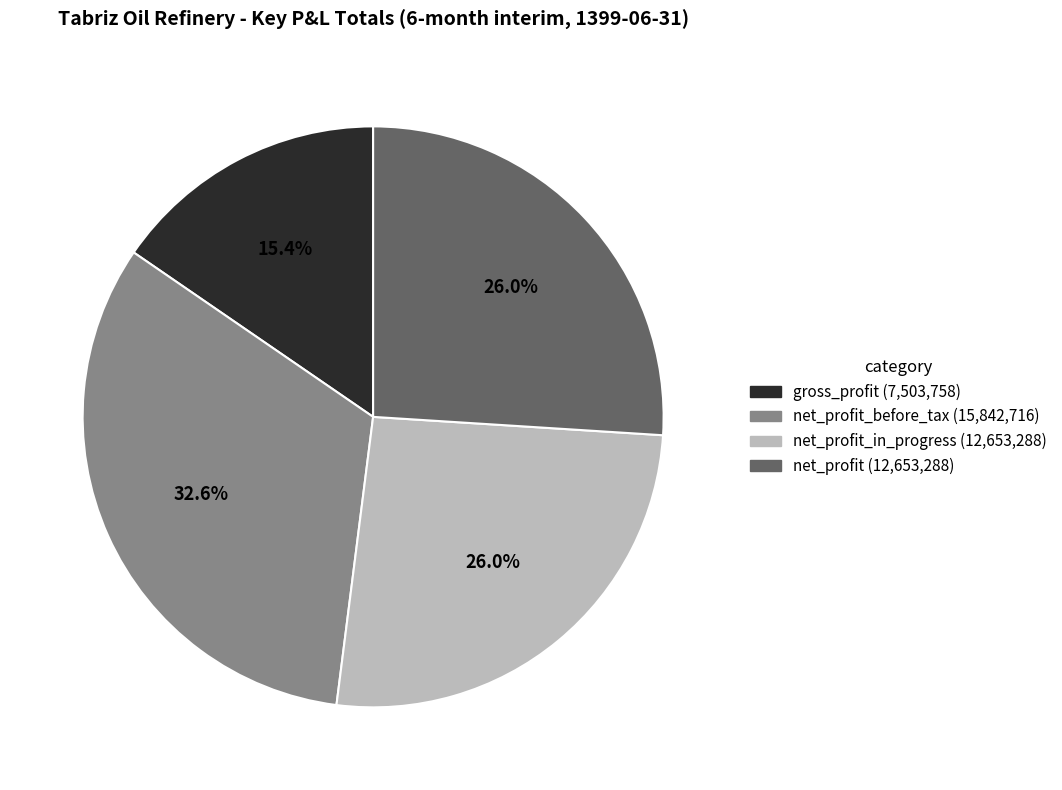

Is there a majority slice in this chart?

No